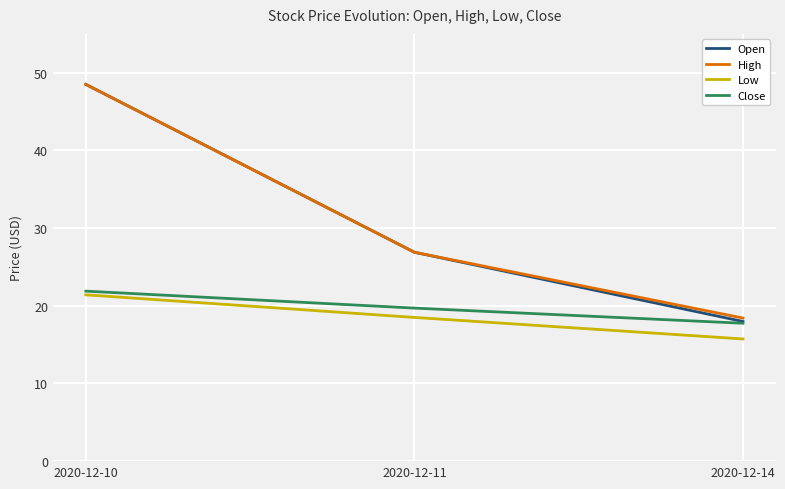

What value does the Open series have at 2020-12-10?

48.5